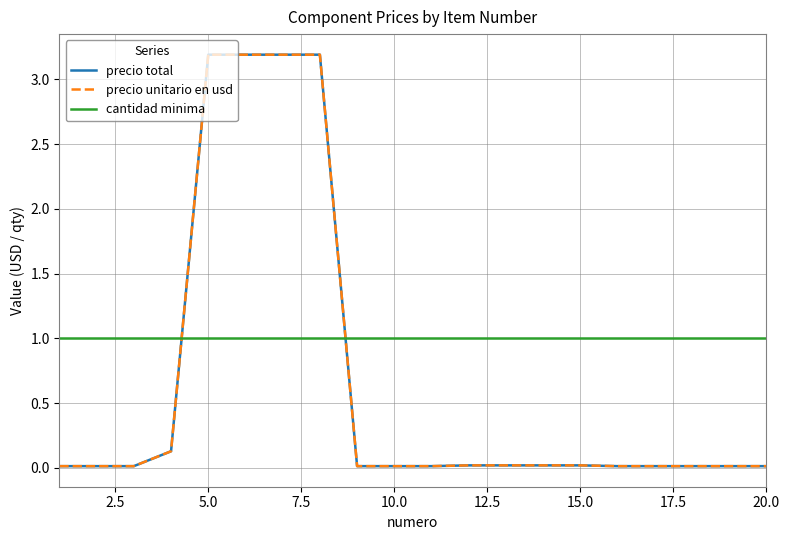

True or false: precio total and cantidad minima cross at least once.

True